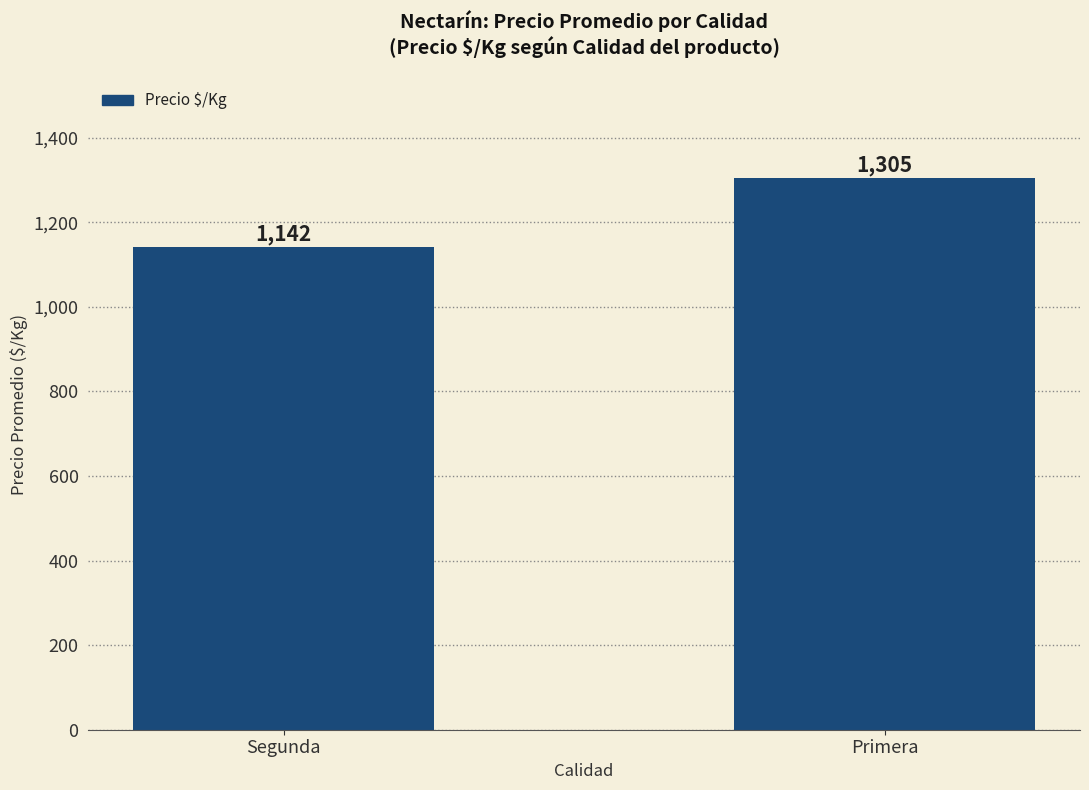

Reading left to right, list all the values displayed in this chart.

Segunda=1142	Primera=1305